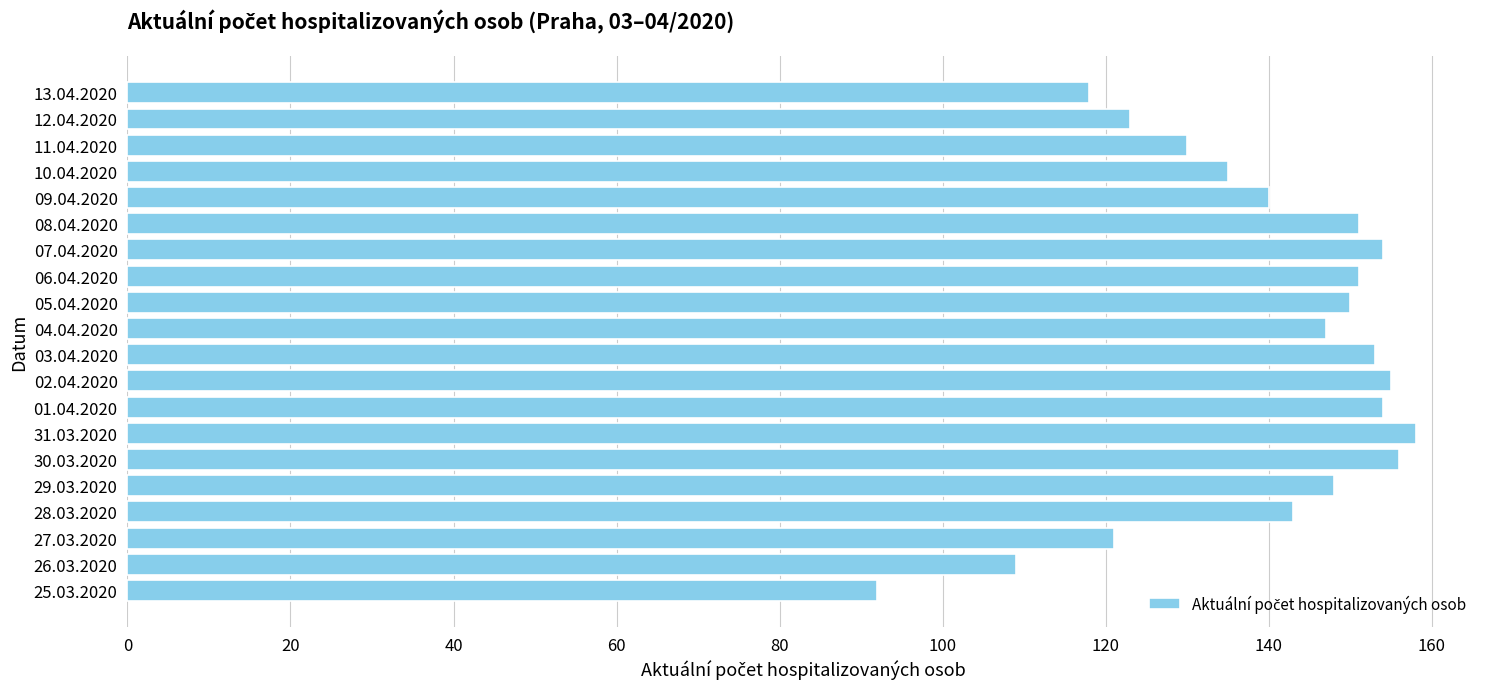

Count the number of data series in this chart.

1